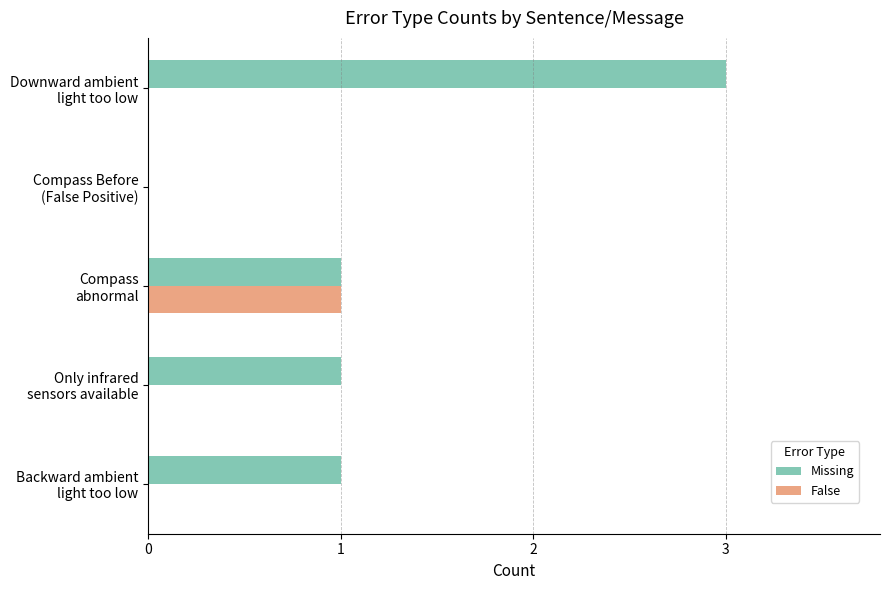

What is the sum of all False values?

1